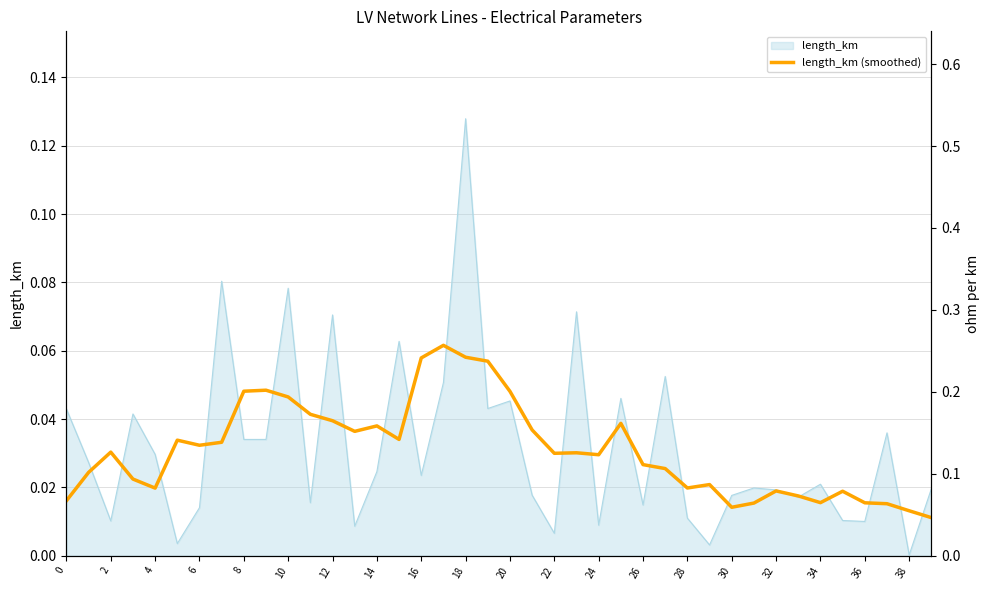

How many lines are shown in the chart?

2